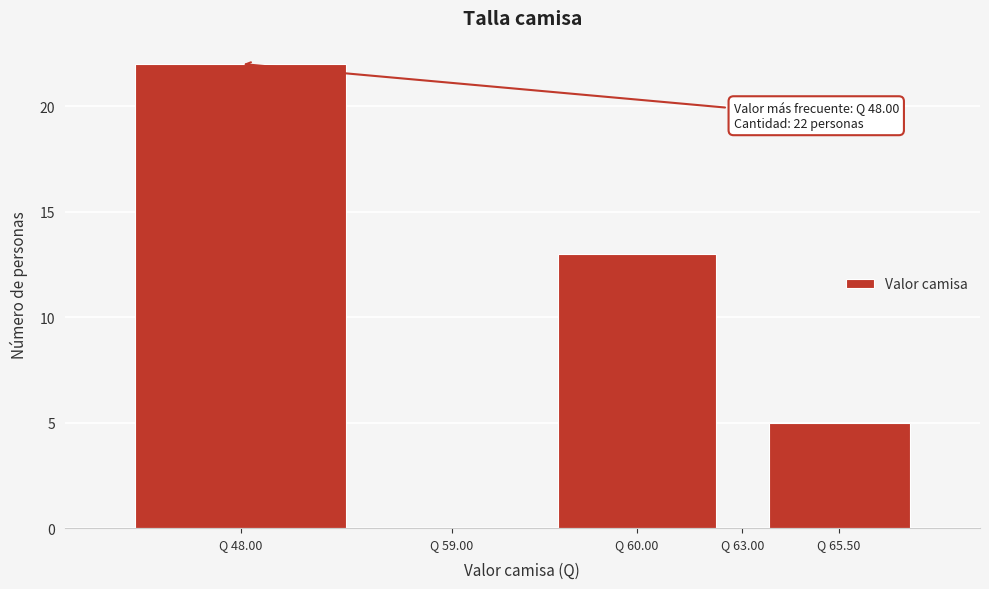

Reading left to right, extract all data points from this chart.

Q 48.00=22	Q 59.00=0	Q 60.00=13	Q 63.00=0	Q 65.50=5